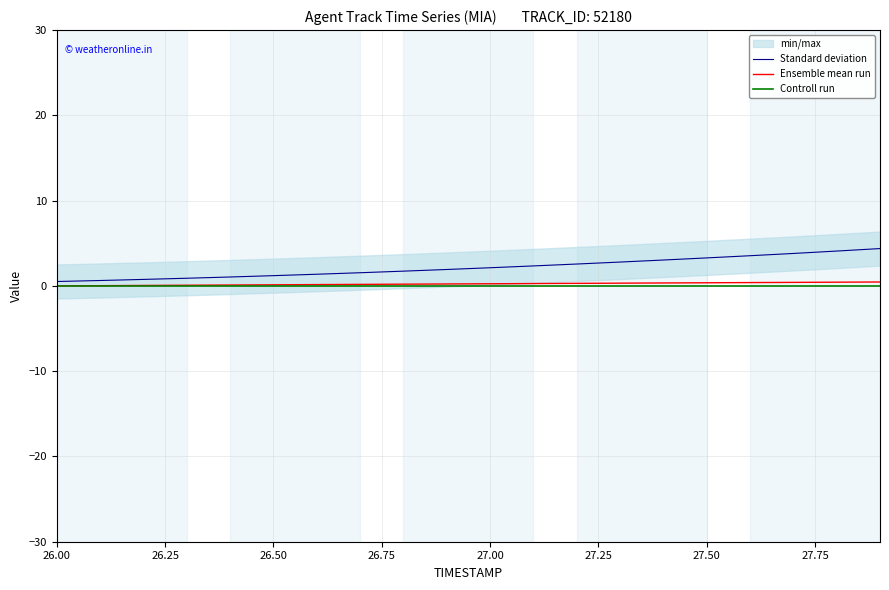

Which series has the widest spread of values?

Standard deviation